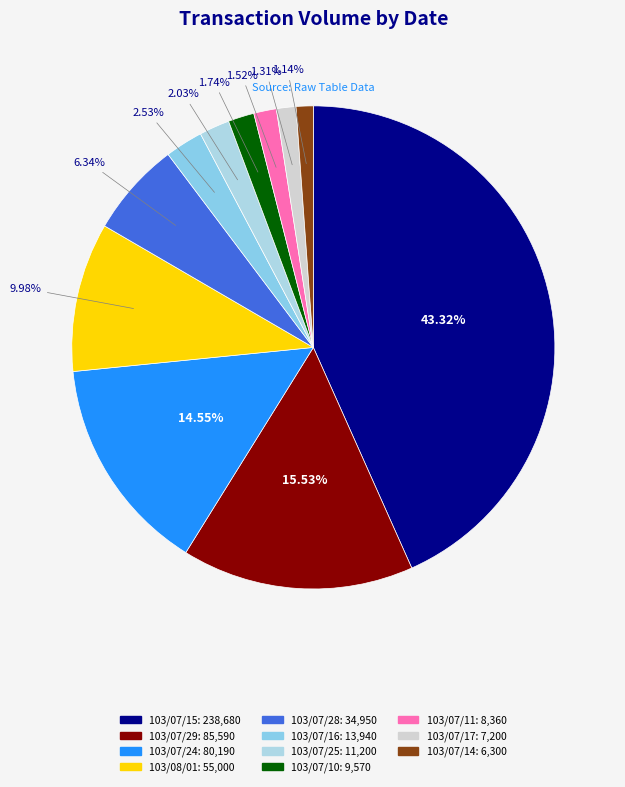

What percentage is NOT represented by 103/07/28?

93.7%